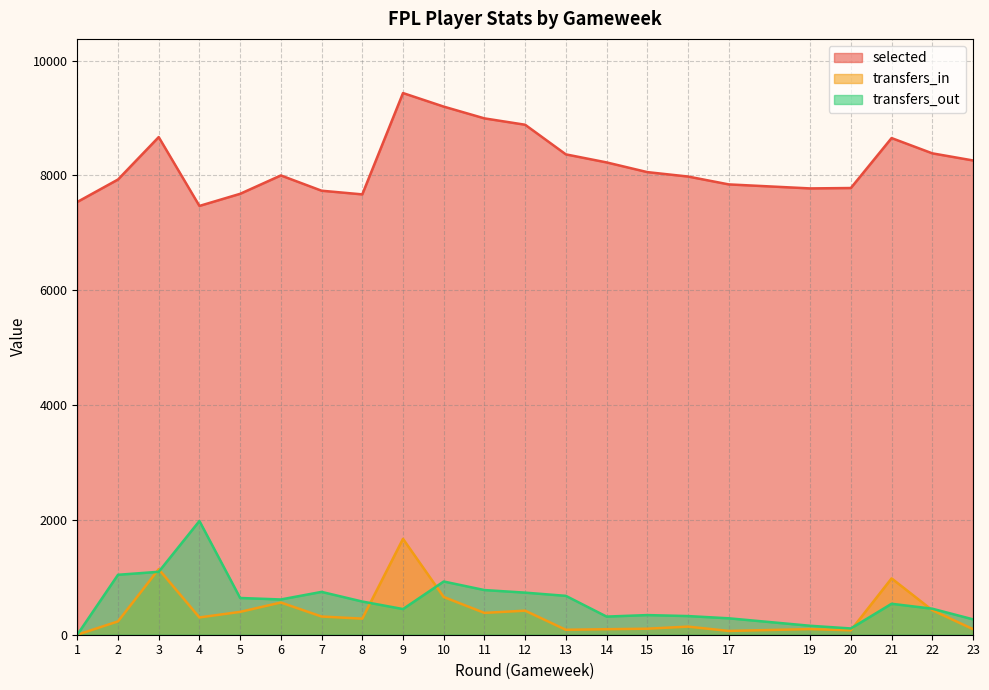

True or false: selected and transfers_out cross at least once.

False